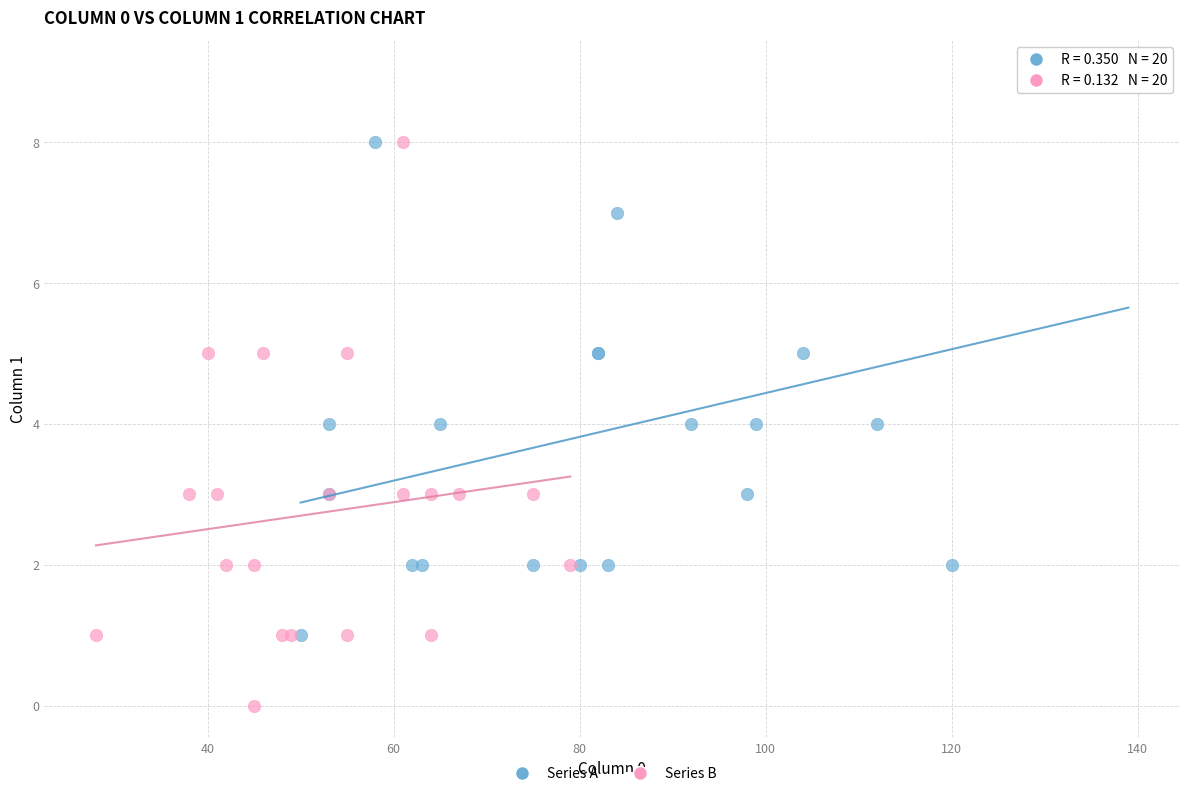

Which series contains the highest Y value?

Series A